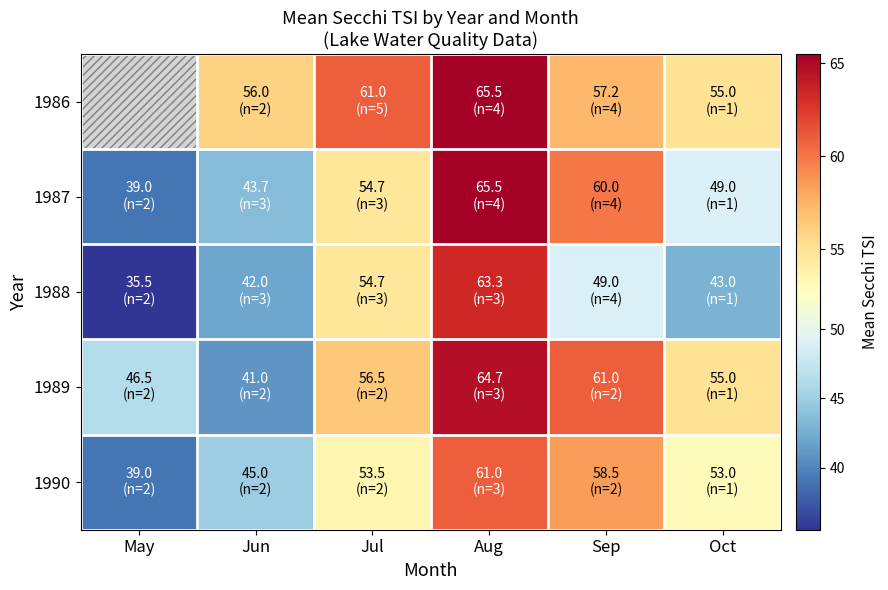

Which series changed the most between May and Jul?

1988